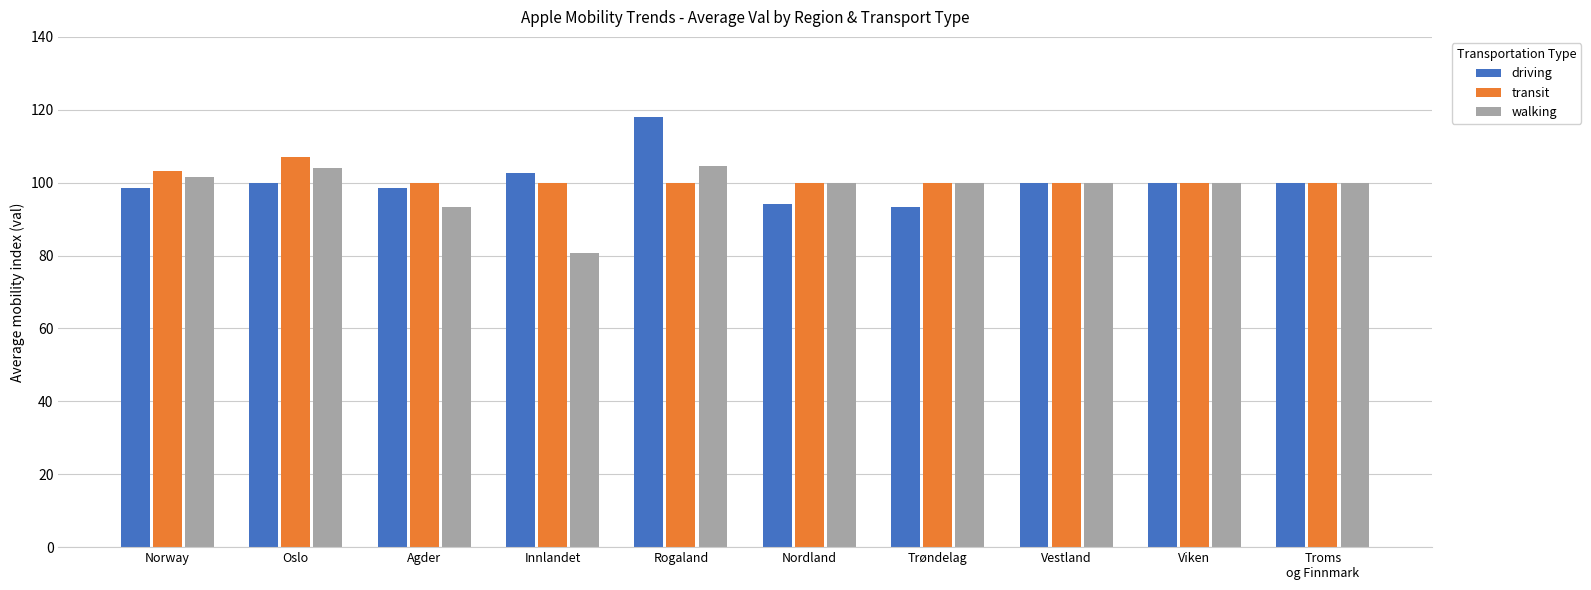

Rank the series at Rogaland from highest to lowest value.

driving, walking, transit